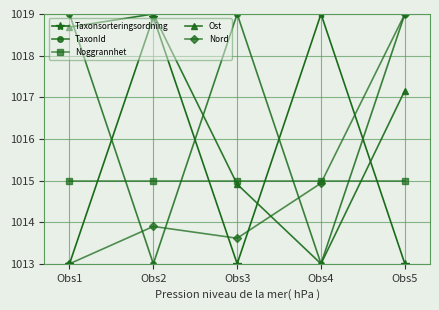

How many interior local peaks does the Taxonsorteringsordning series have?

2